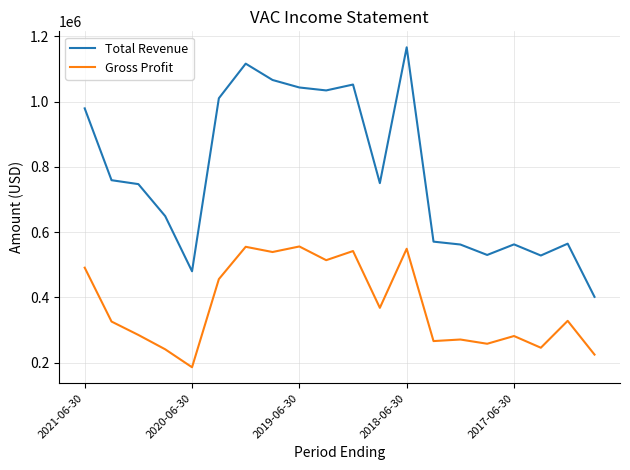

What is the difference between the maximum and minimum values in the Gross Profit series?

370000